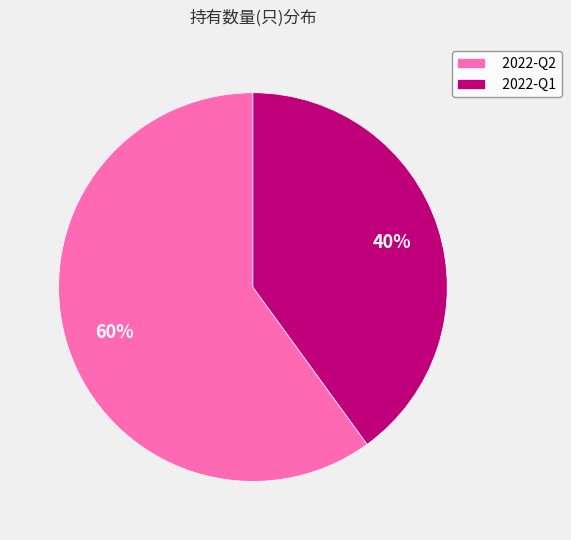

Which slice is the smallest?

2022-Q1